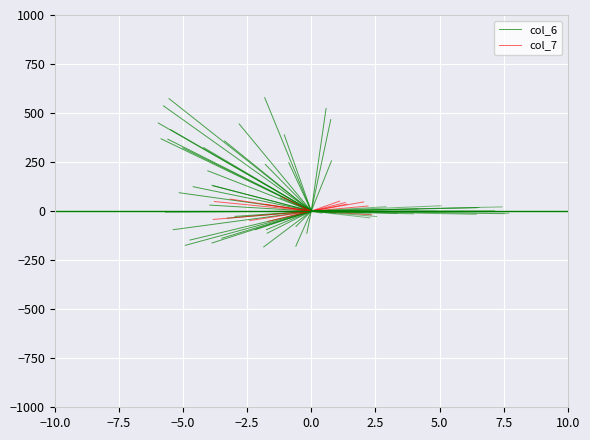

Which series has the widest spread of values?

col_6